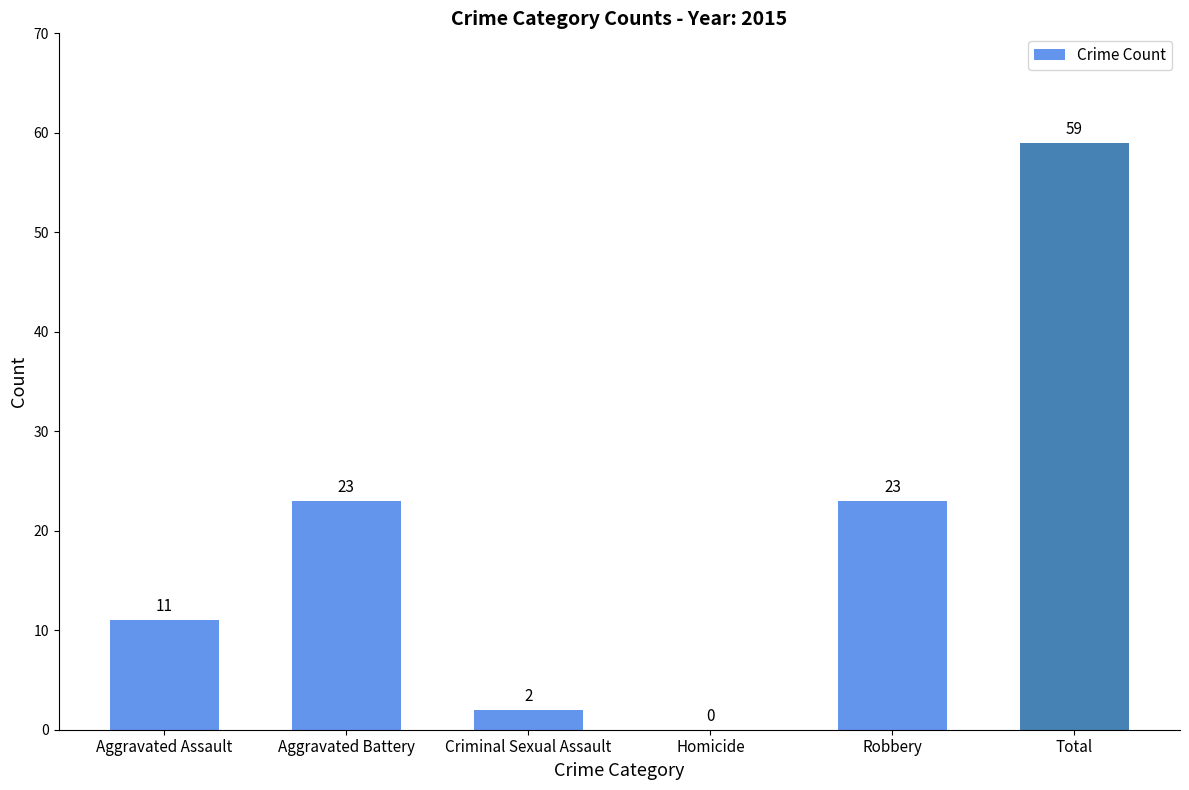

How many values are above zero?

5